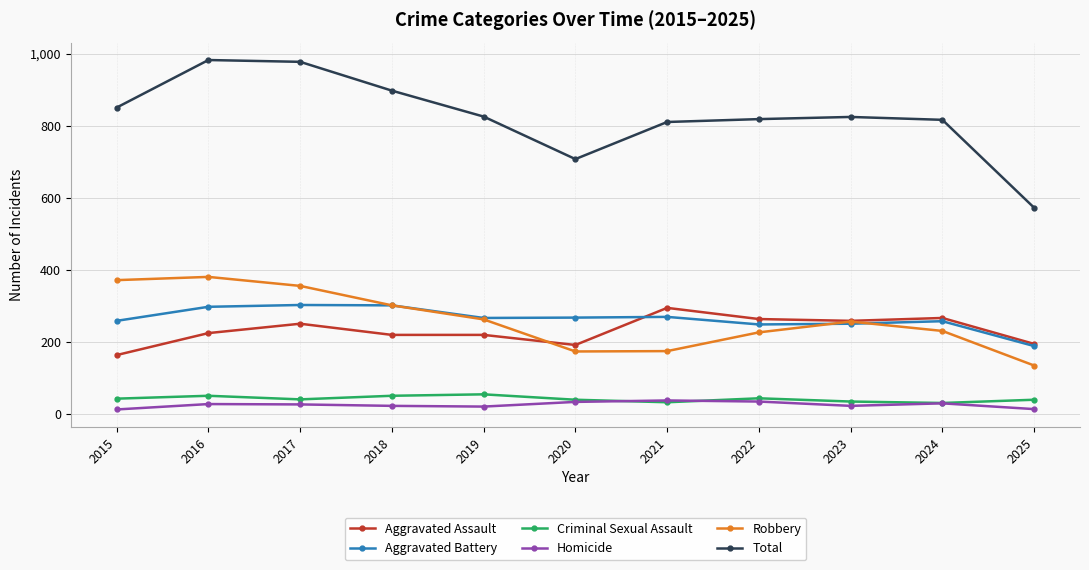

How many categories are shown in the chart?

11